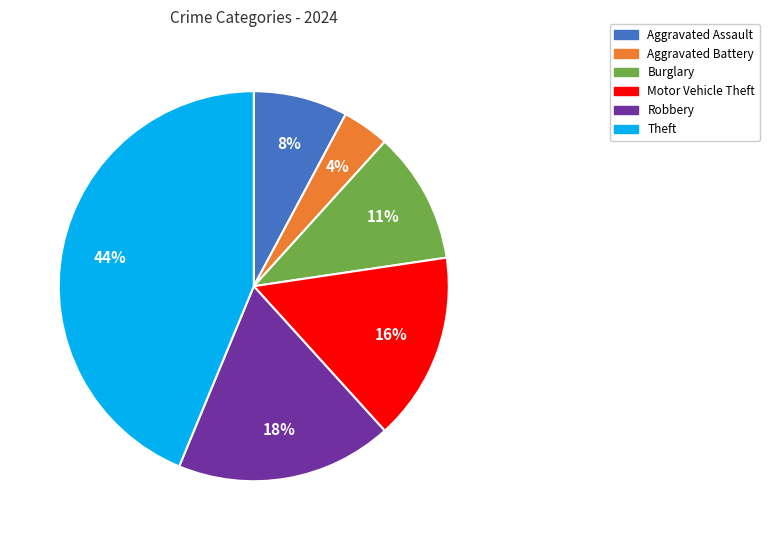

To the nearest percent, what is the average slice percentage?

17%